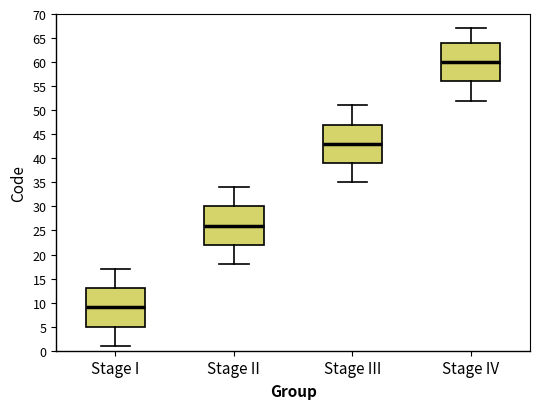

Reading left to right, transcribe this box plot: for each box, give where its median line is, the range the box spans, and where its two whiskers end, as read against the y-axis. The values are not printed on the chart, so give them approximately, as read against the axis.

Stage I: median 9, box 5 to 13, whiskers 1 to 17
Stage II: median 26, box 22 to 30, whiskers 18 to 34
Stage III: median 43, box 39 to 47, whiskers 35 to 51
Stage IV: median 60, box 56 to 64, whiskers 52 to 67